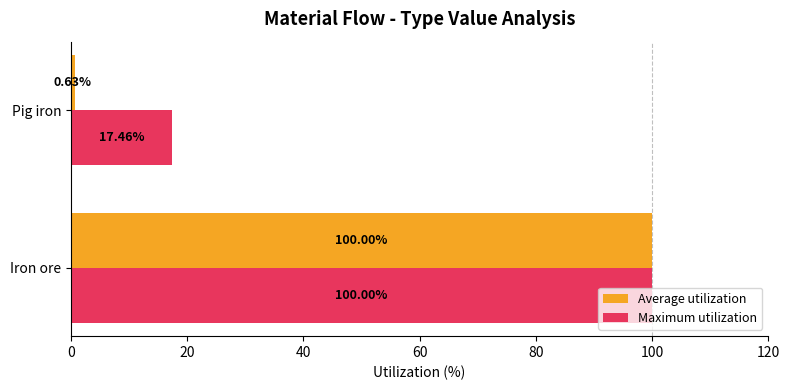

How many series are shown in this chart?

2